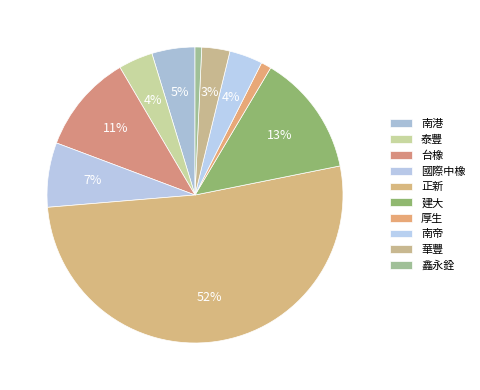

How many segments does this pie chart have?

10